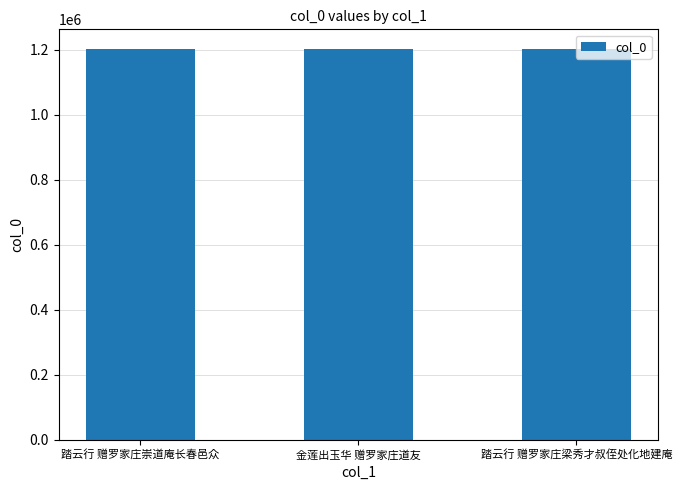

What is the greatest value displayed?

1202371